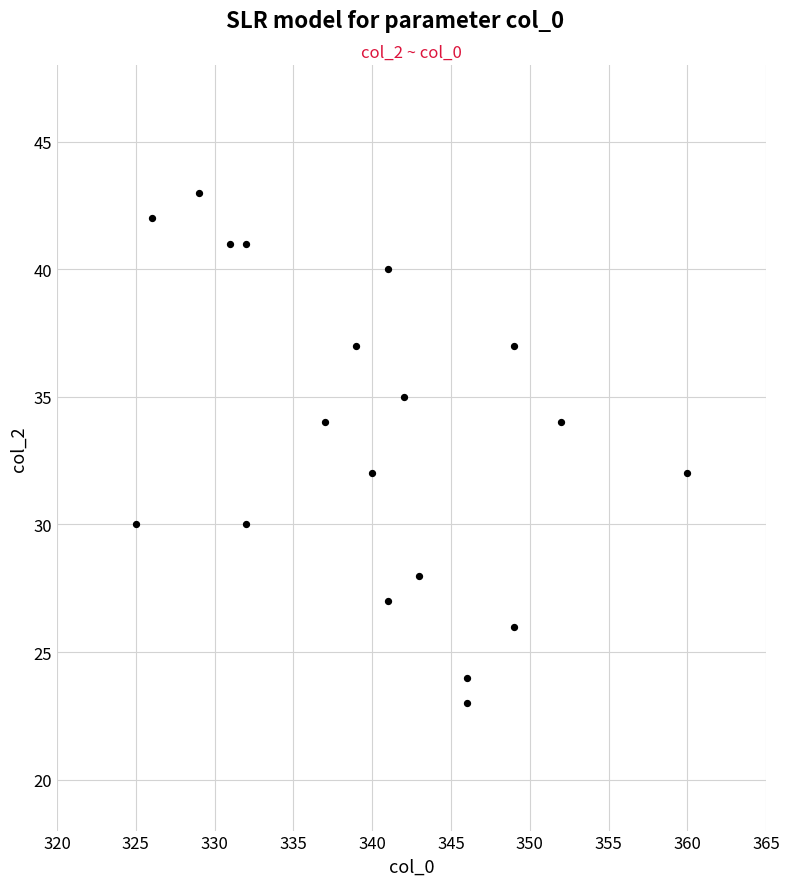

What is the range of Y values (max minus min)?

20